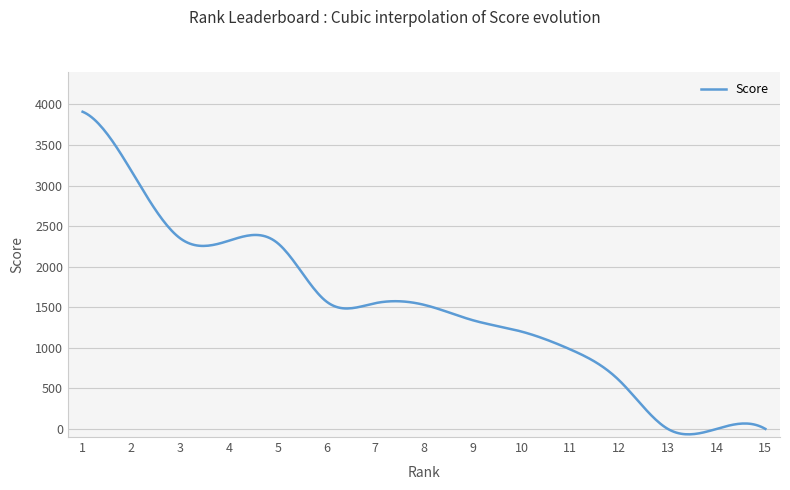

What is the sum of all values?

447758.9